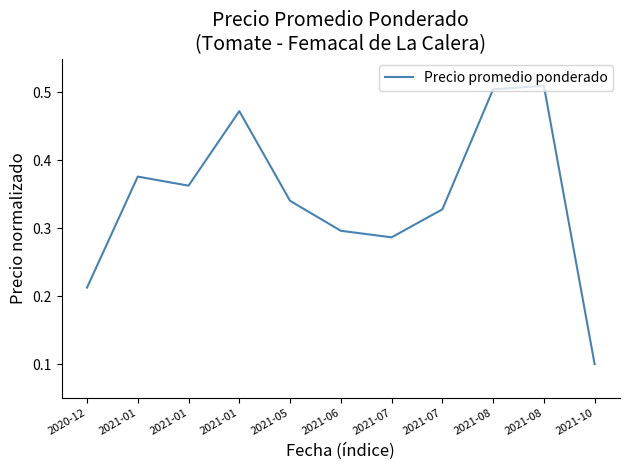

What is the maximum value shown in the chart?

0.5